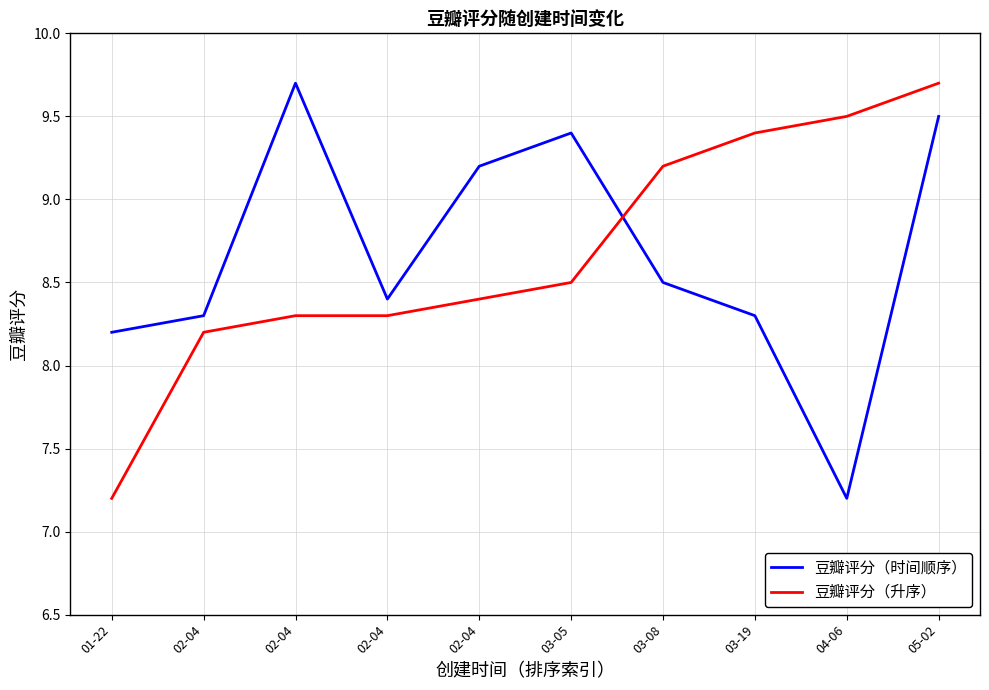

Which category has the lowest value in the 豆瓣评分（升序） series?

01-22